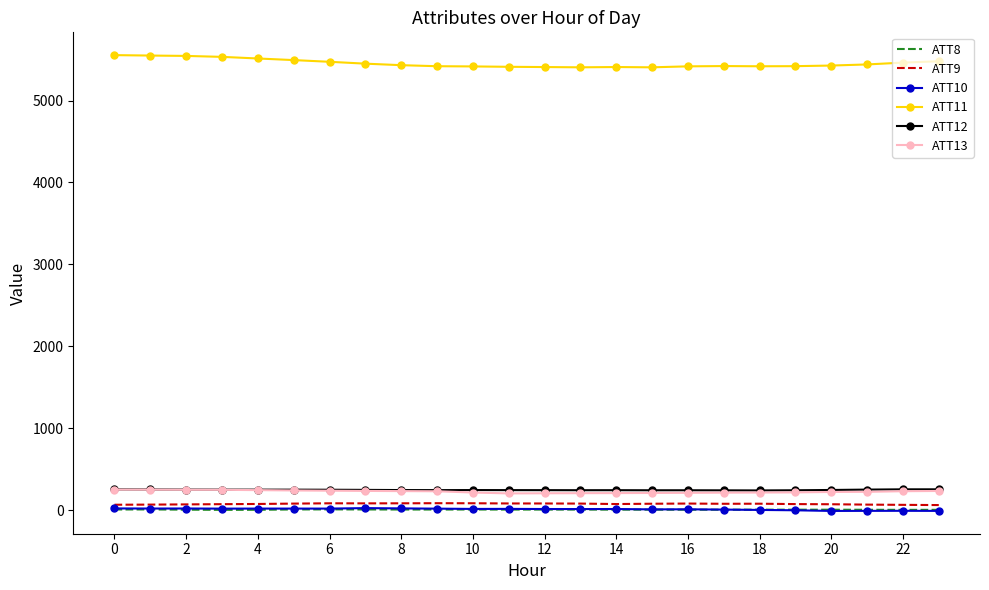

True or false: ATT12 and ATT9 cross at least once.

False